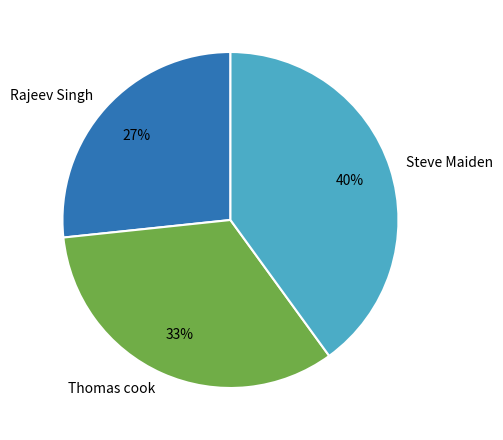

To the nearest percent, what percentage of the pie is Rajeev Singh?

27%